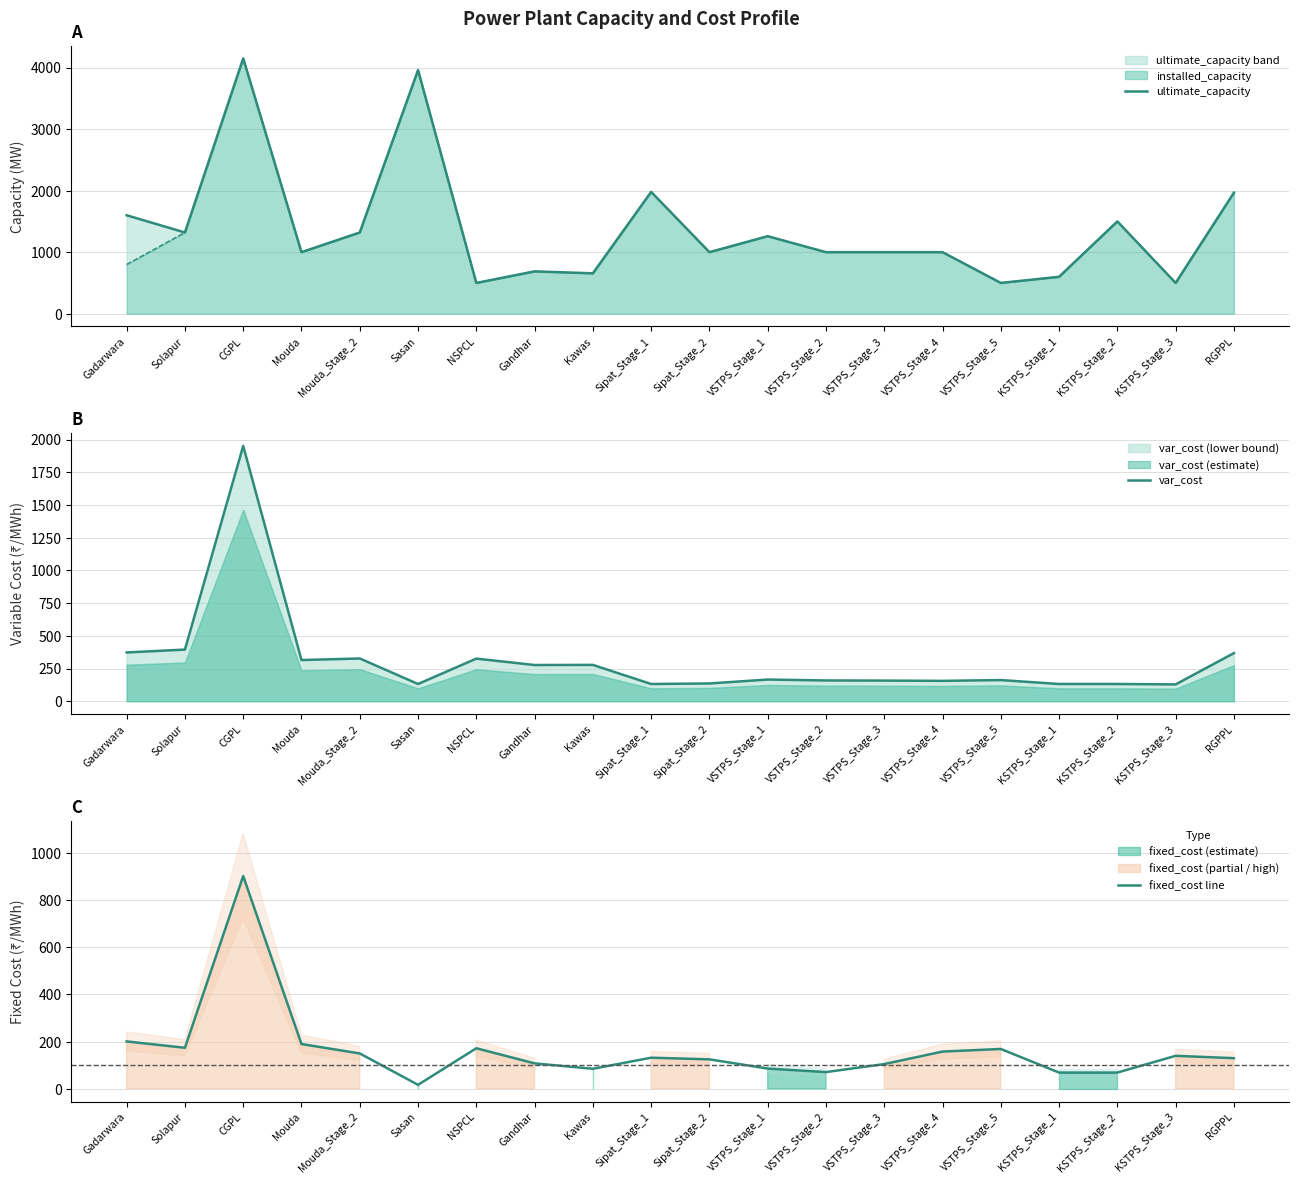

What is the sum of all fixed_cost line values?

3253